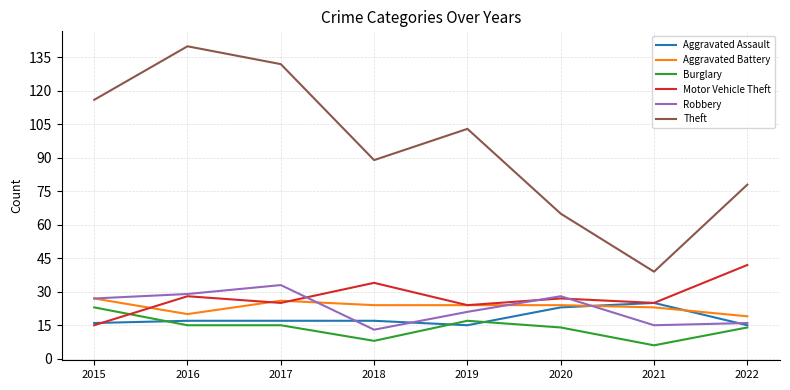

What is the greatest value displayed?

140